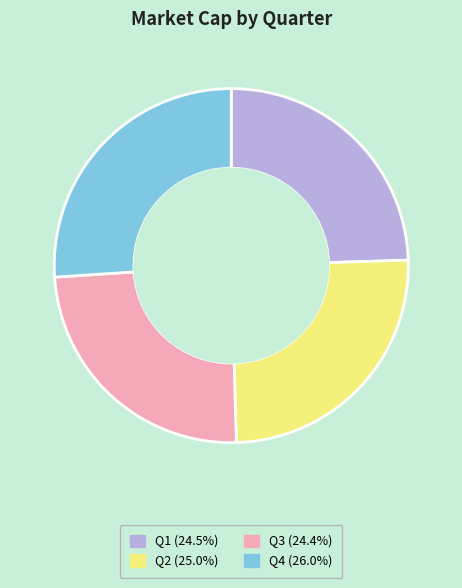

Count the number of slices in the pie.

4